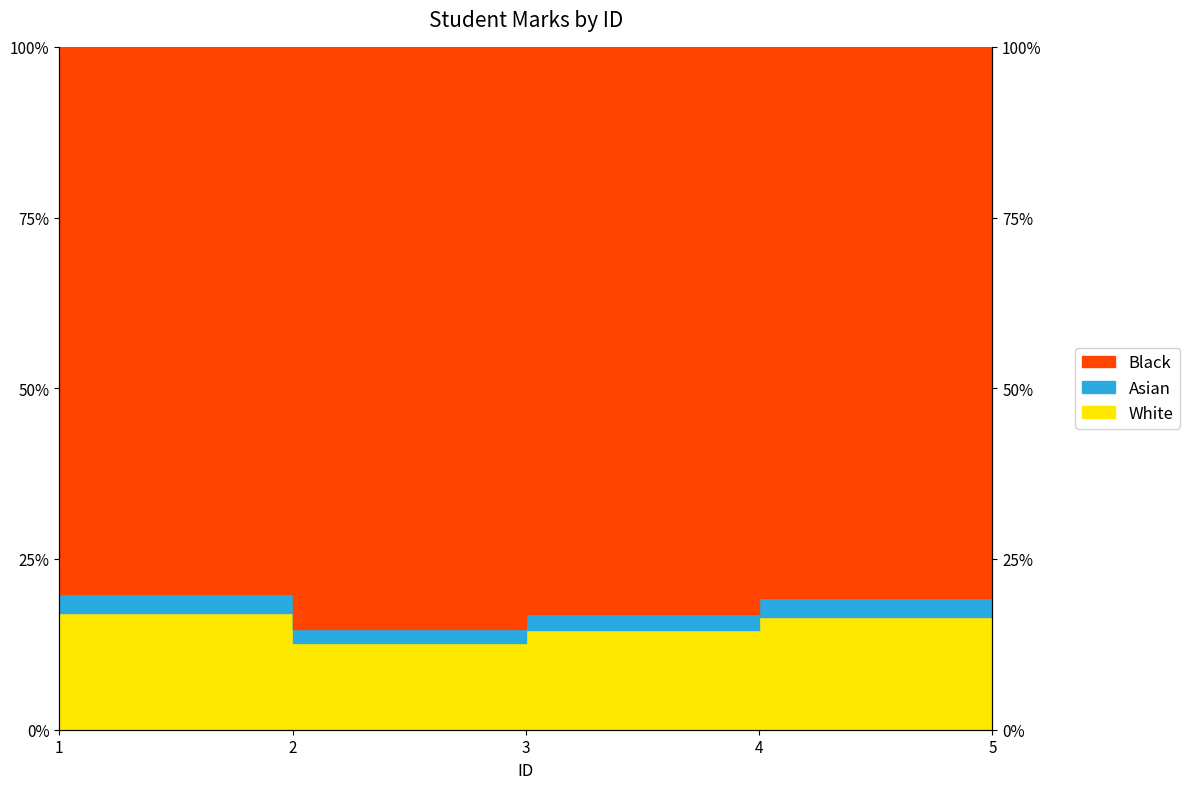

List the labels in order of value, largest first.

5, 1, 4, 3, 2